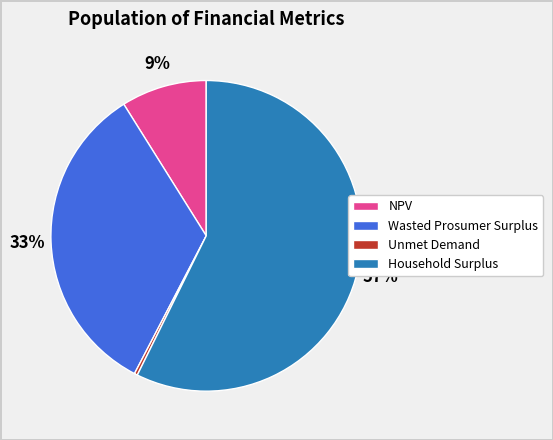

Which slice is the largest?

Household Surplus